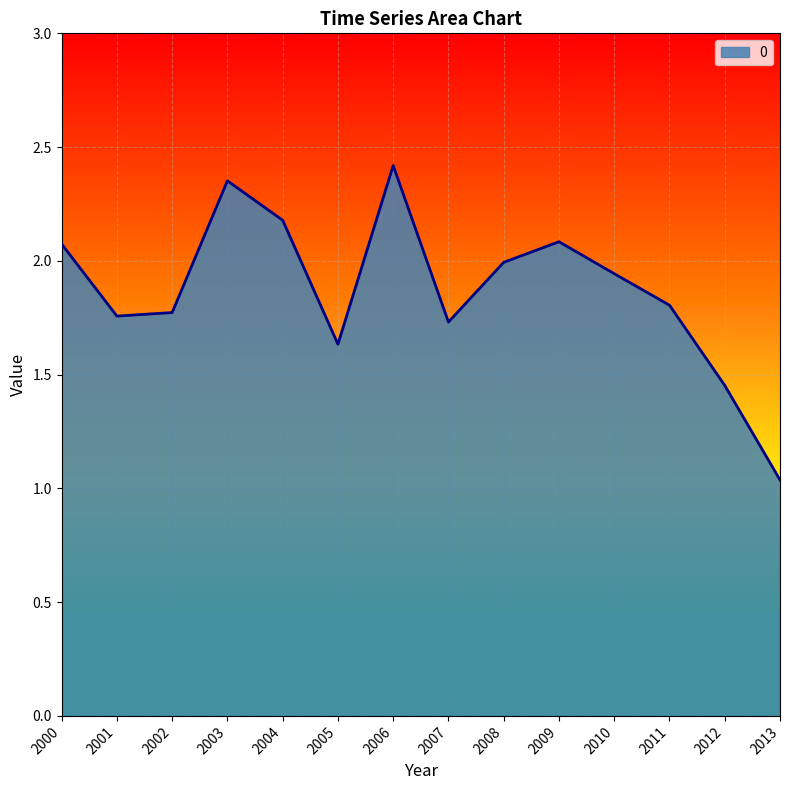

Which category has the highest value across all series?

2006